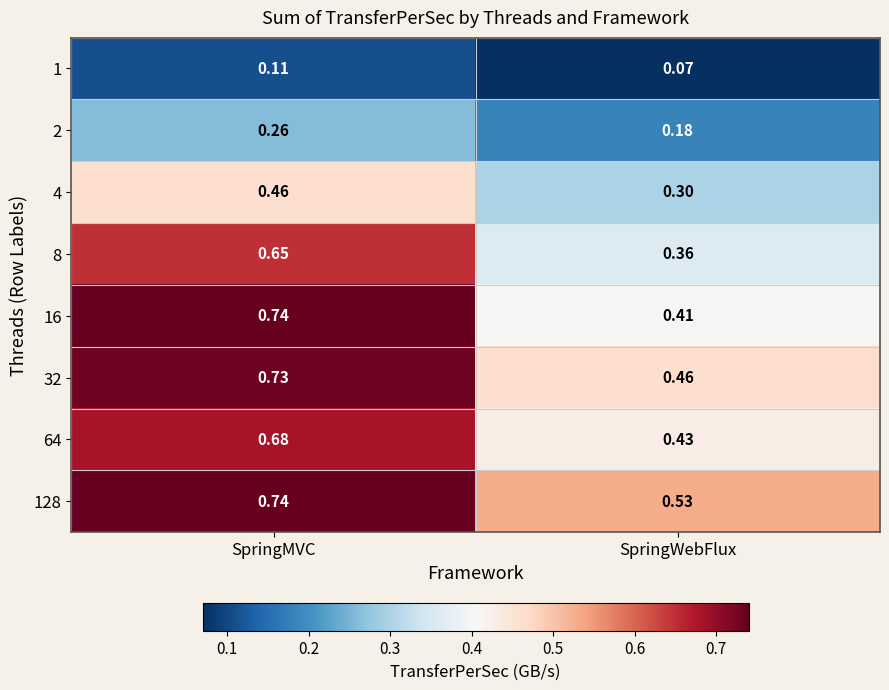

List the labels in order of 32 value, smallest first.

SpringWebFlux, SpringMVC